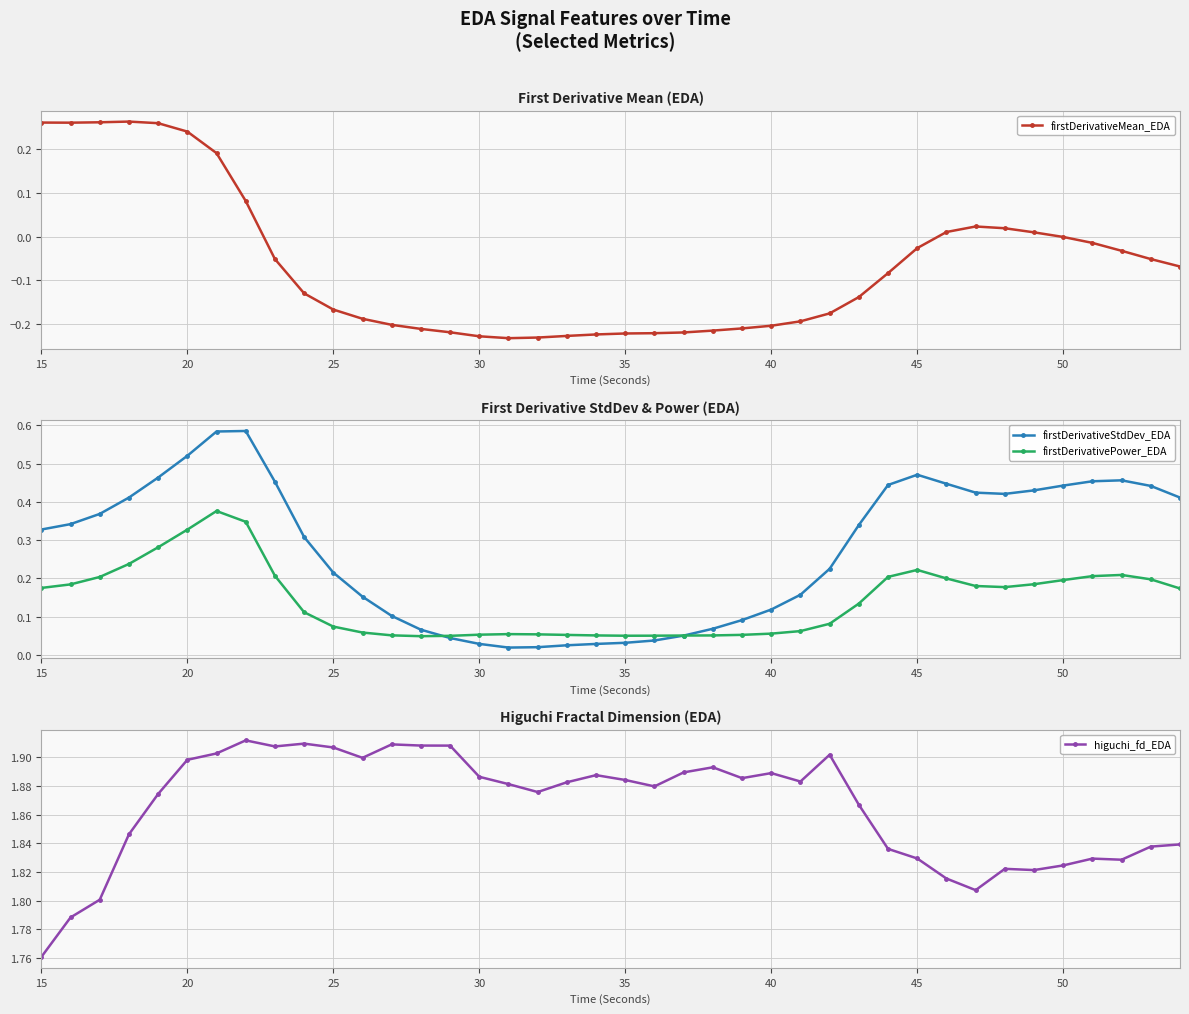

True or false: firstDerivativeStdDev_EDA and higuchi_fd_EDA intersect in this chart.

False